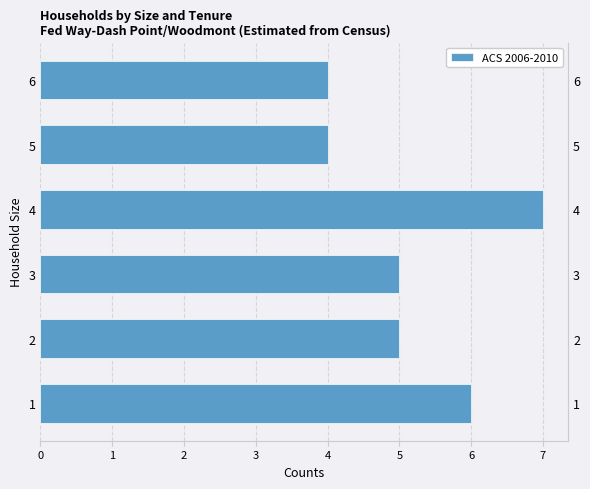

How many data points are less than 5?

2